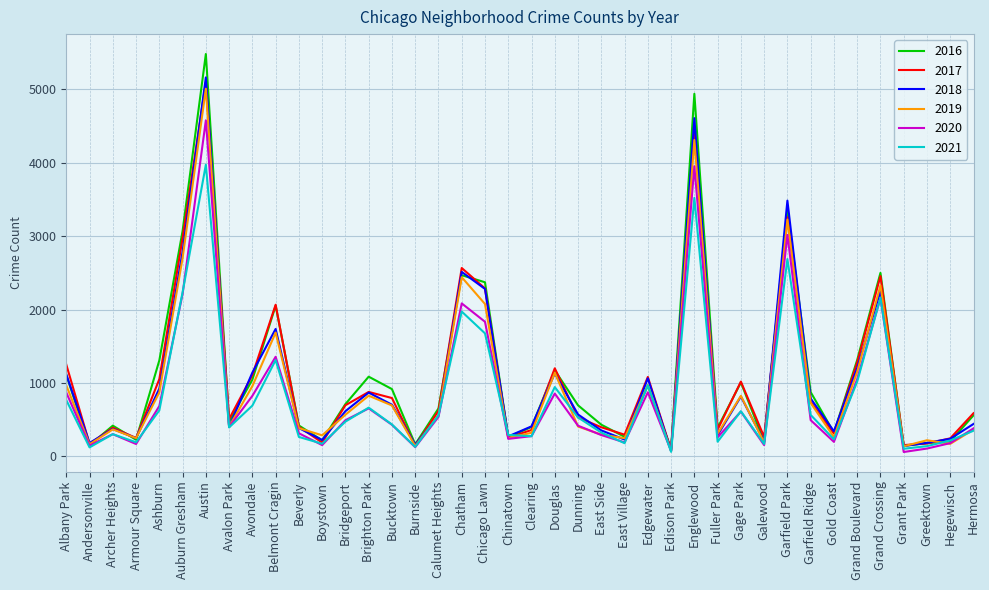

What are all the series names shown in the legend?

2016, 2017, 2018, 2019, 2020, 2021